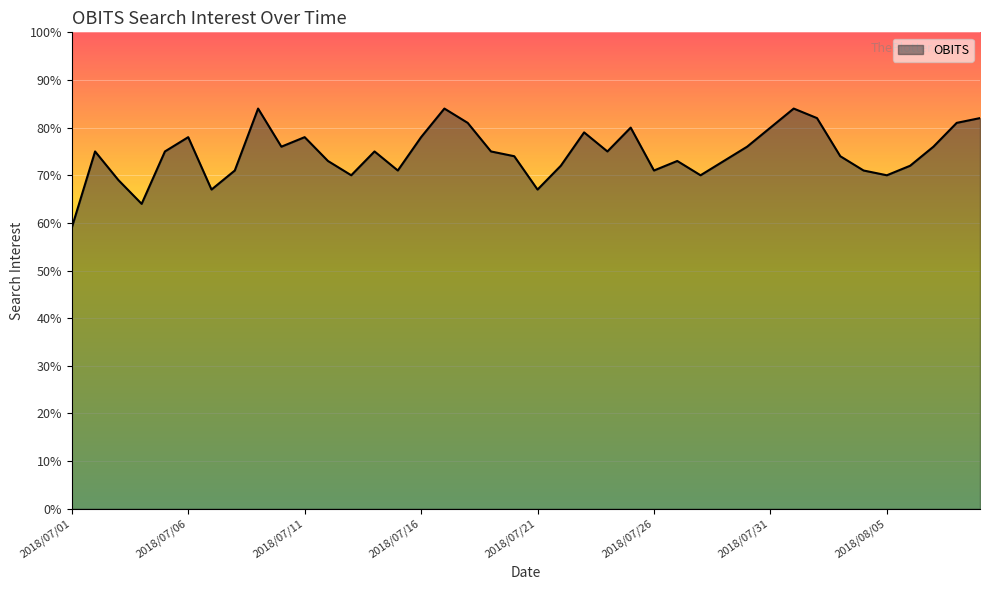

What is the maximum value shown in the chart?

84